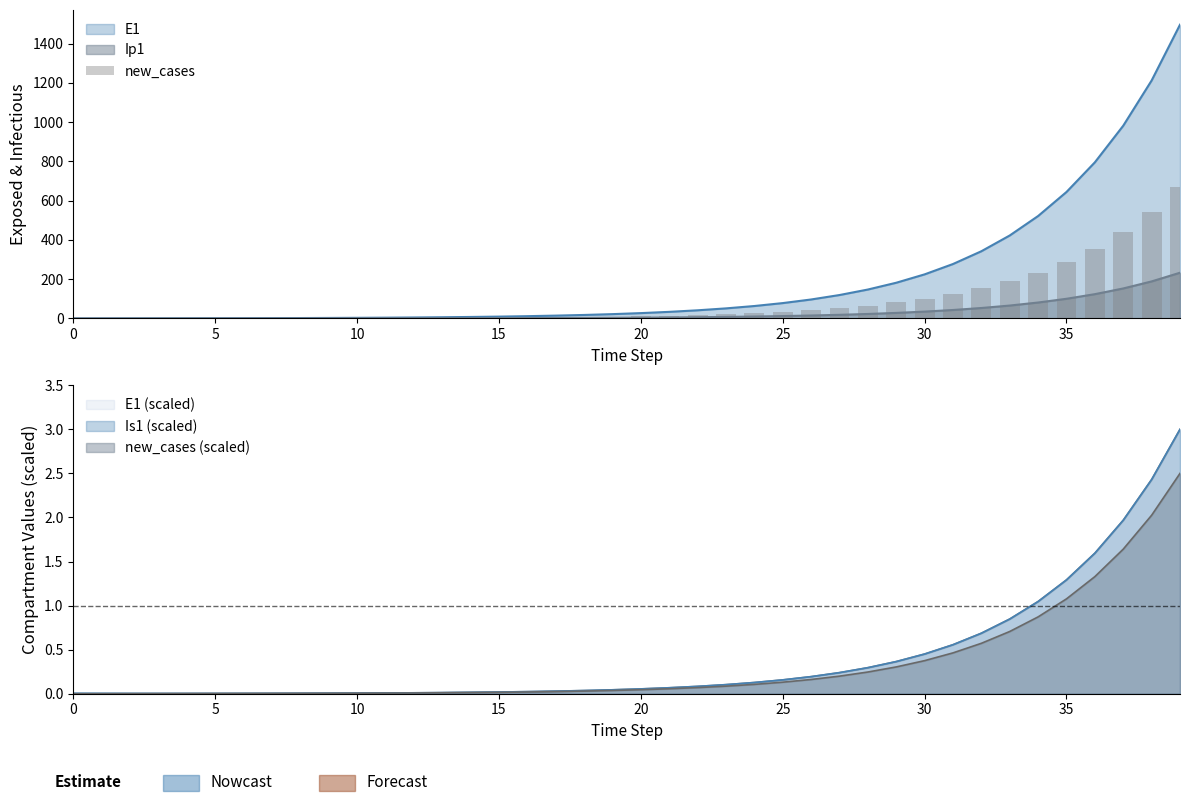

What value does the data have at 10?

1.5